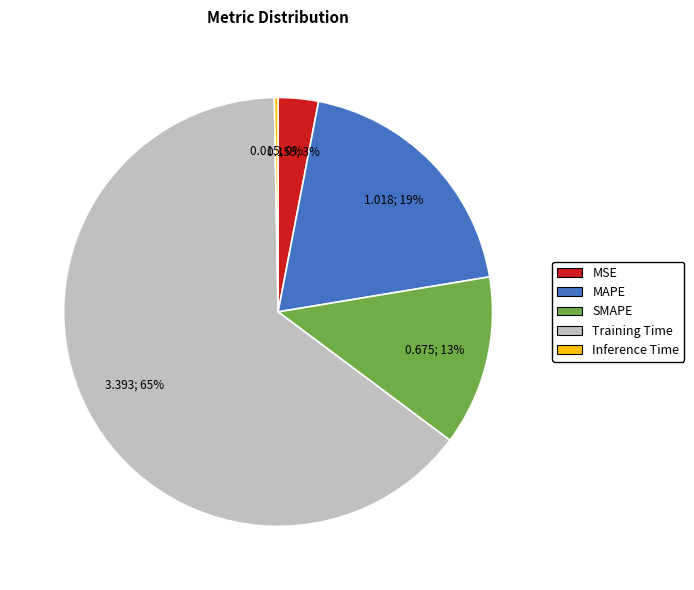

Which has a higher value, Training Time or MAPE?

Training Time